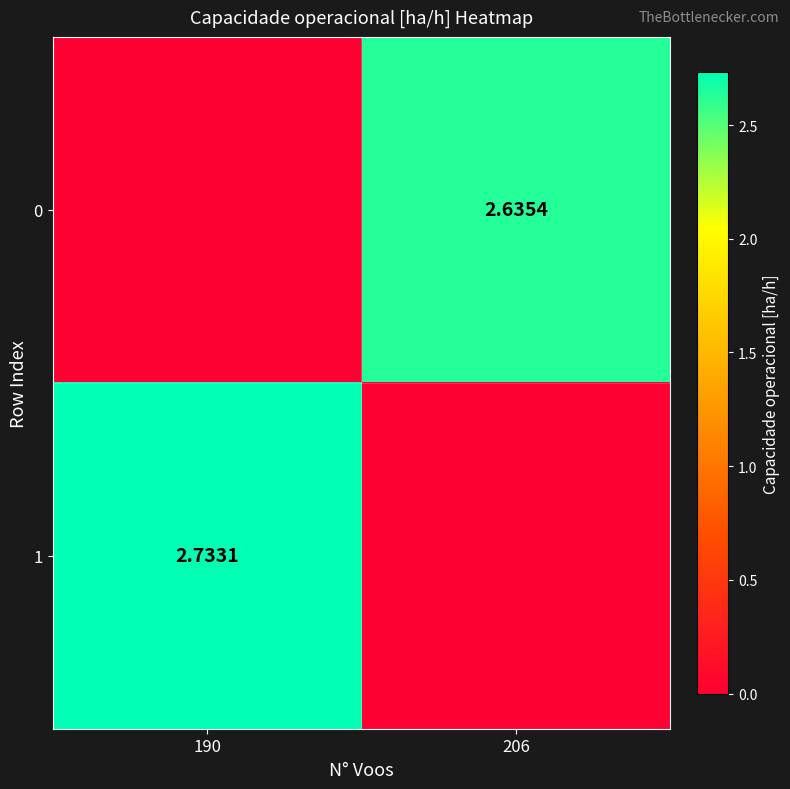

Is the value of 0 at 206 greater than the value of 1 at 190?

No